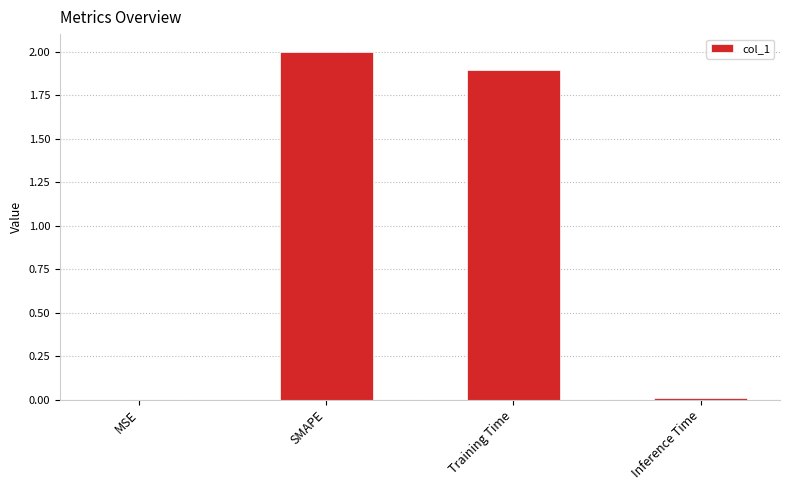

The chart shows a value of 0.0 at Inference Time. True or false?

True